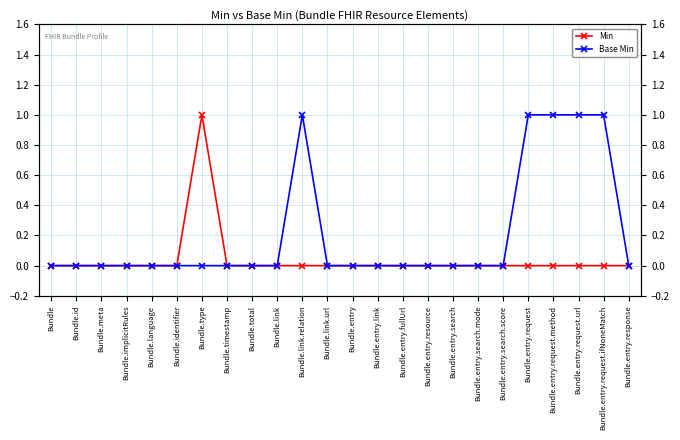

What are all the series names shown in the legend?

Min, Base Min